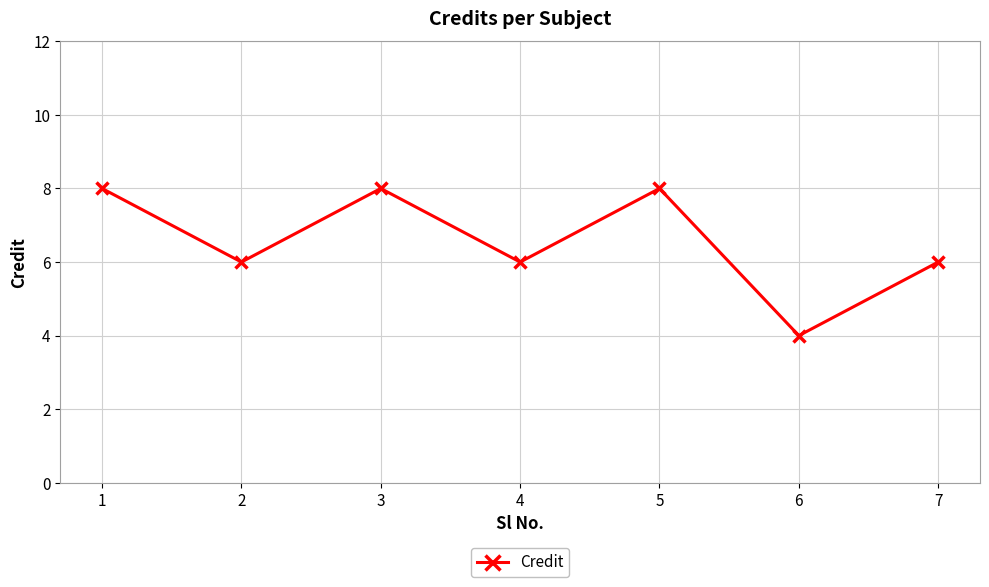

Reading left to right, list all the values displayed in this chart.

1=8	2=6	3=8	4=6	5=8	6=4	7=6